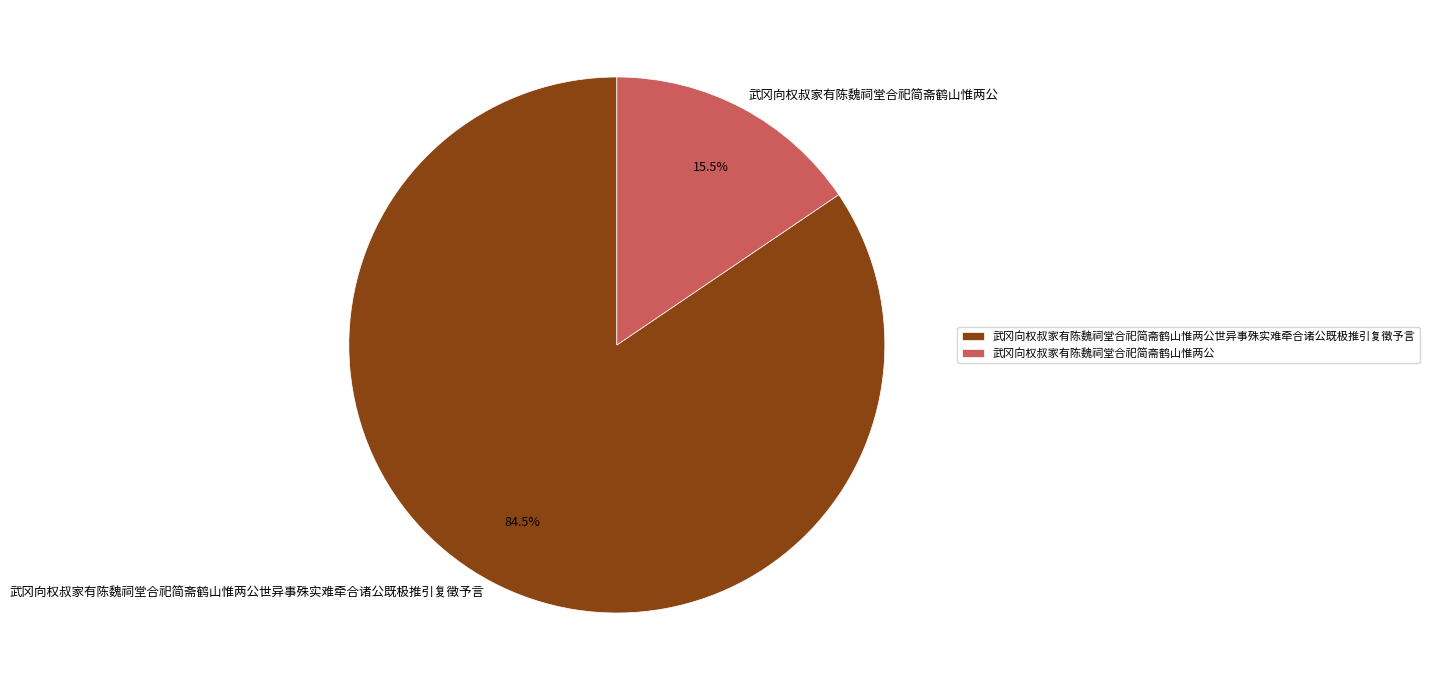

Is the sum of 武冈向权叔家有陈魏祠堂合祀简斋鹤山惟两公 and 武冈向权叔家有陈魏祠堂合祀简斋鹤山惟两公世异事殊实难牵合诸公既极推引复徵予言 greater than half?

Yes